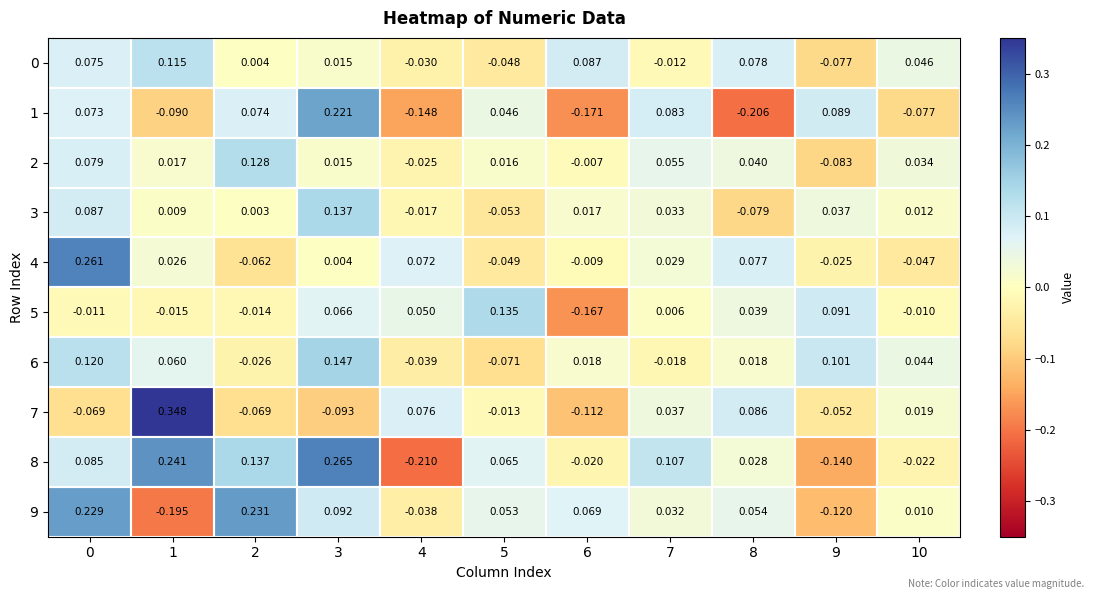

Is the value of 1 at 5 greater than the value of 2 at 7?

No